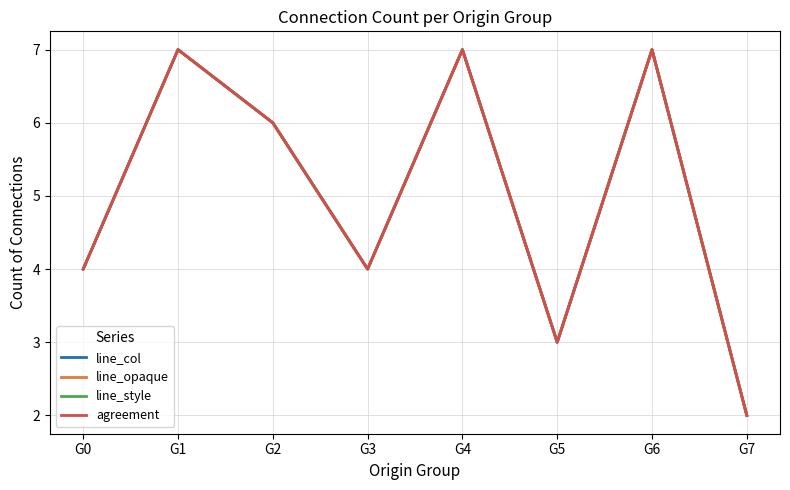

True or false: line_opaque and agreement intersect in this chart.

False